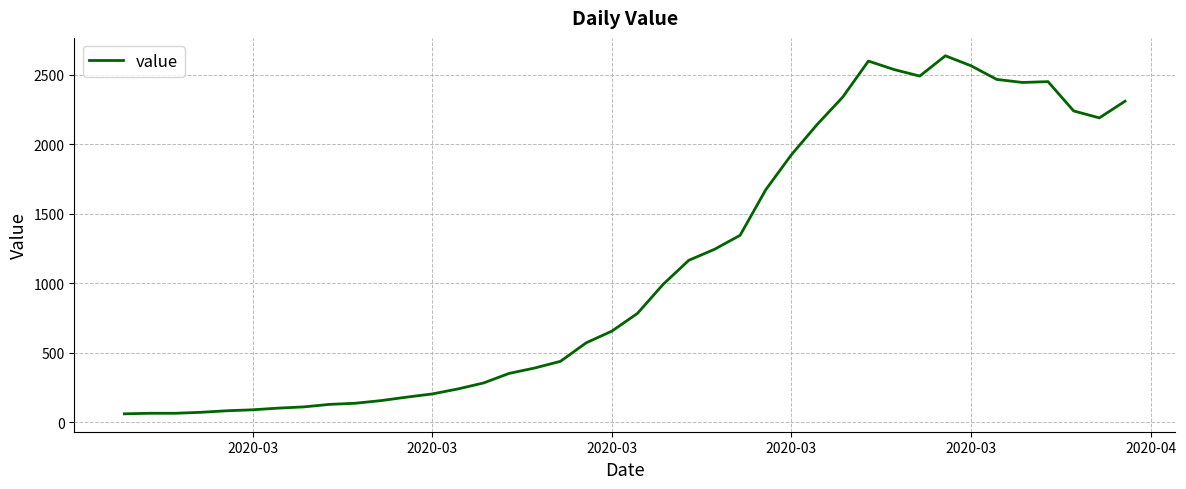

What is the greatest value displayed?

2638